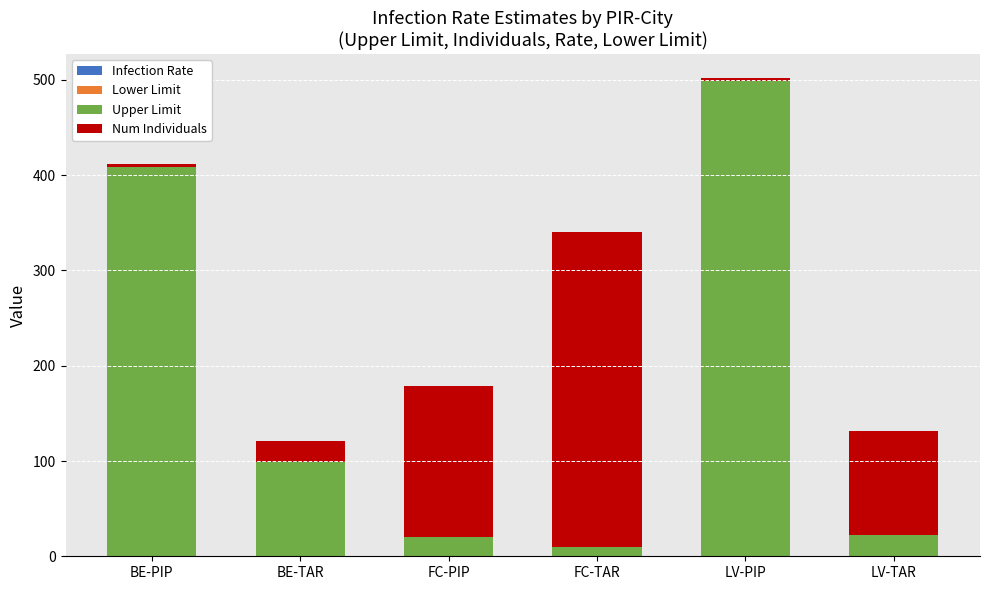

What is the difference between the maximum and minimum values in the Upper Limit series?

489.2